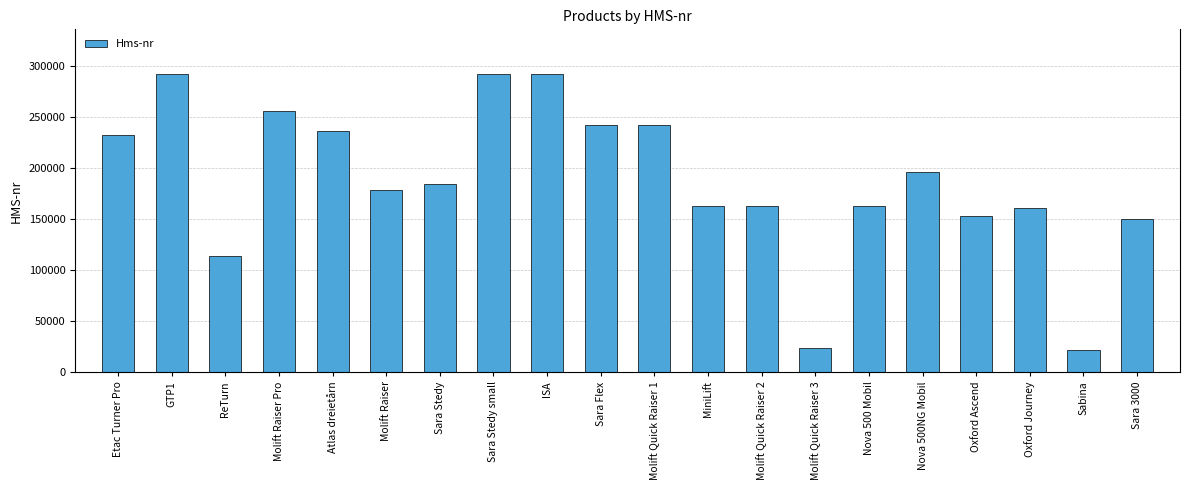

What is the label of the 19th bar from the right?

GTP1